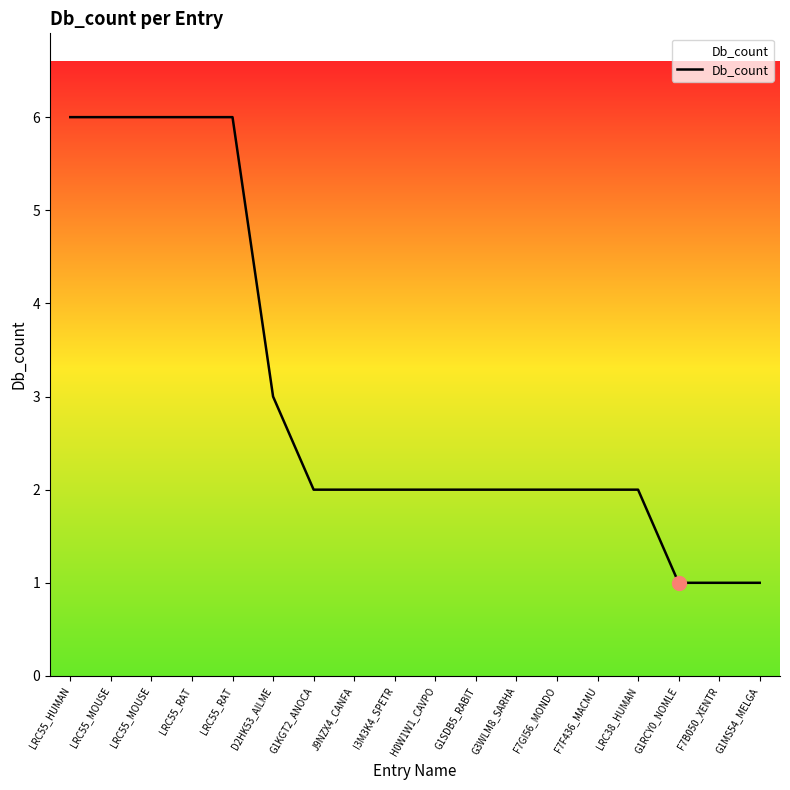

Does the chart display data point markers on the line(s)?

No